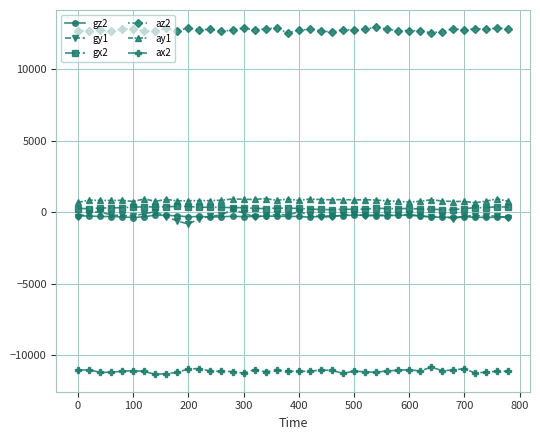

What is the smallest value displayed?

-11336